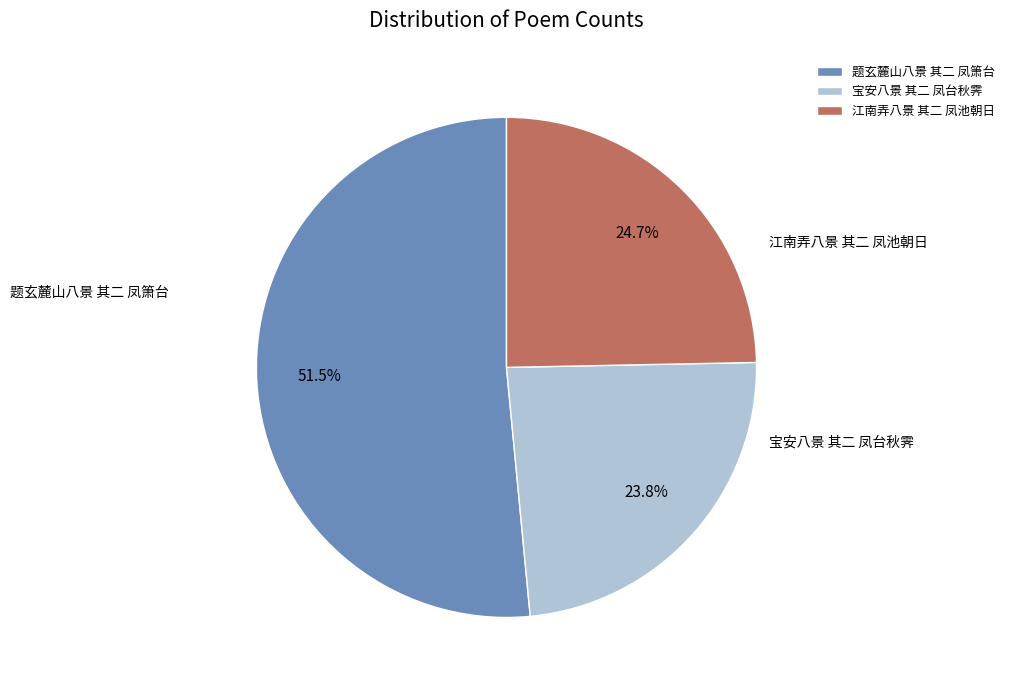

Does any single category account for the majority?

Yes